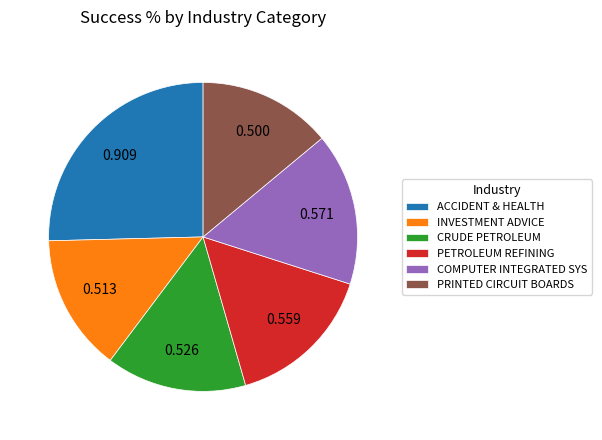

Is it true that PETROLEUM REFINING is 16% of the pie?

True